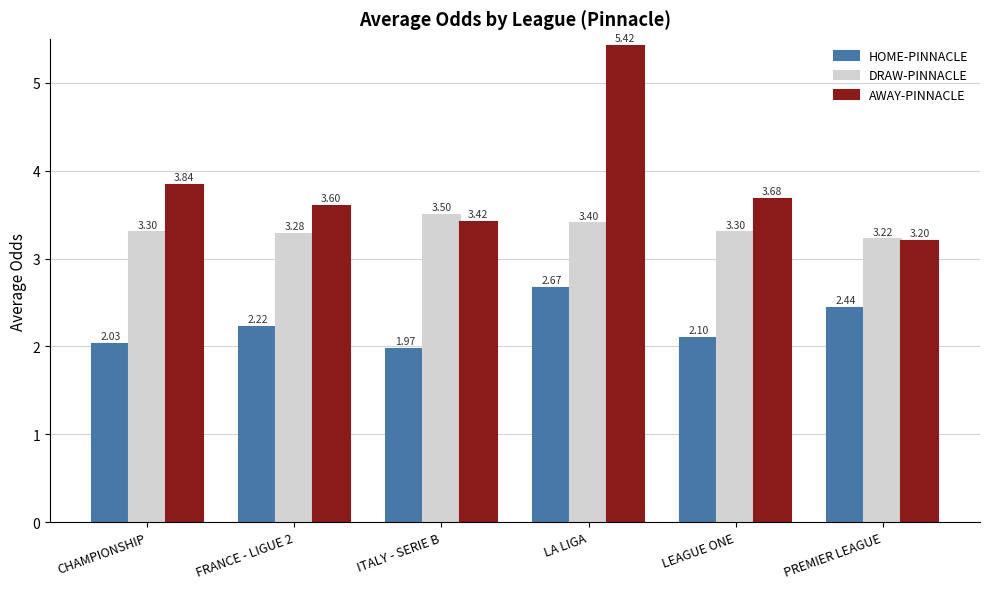

Rank the series by their average value, from highest to lowest.

AWAY-PINNACLE, DRAW-PINNACLE, HOME-PINNACLE